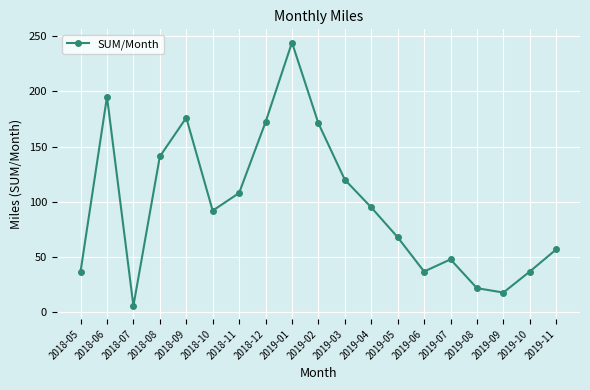

What is the greatest value displayed?

244